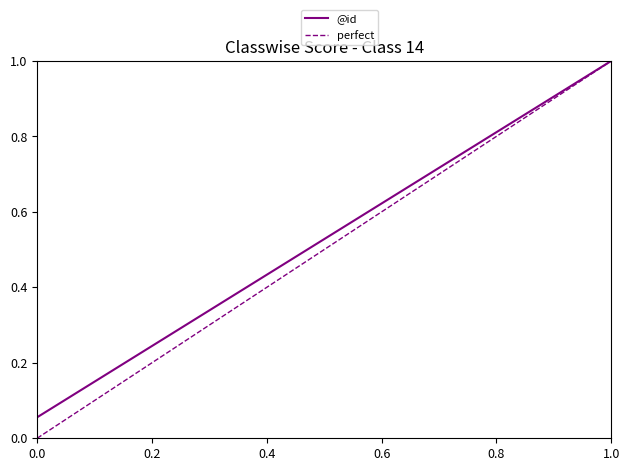

Which category has the highest value in the @id series?

1.0